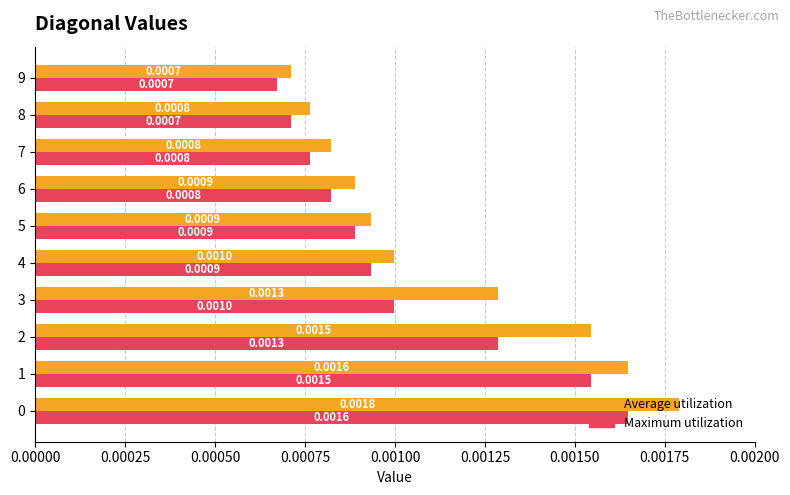

Which series has the largest total across all categories?

Average utilization